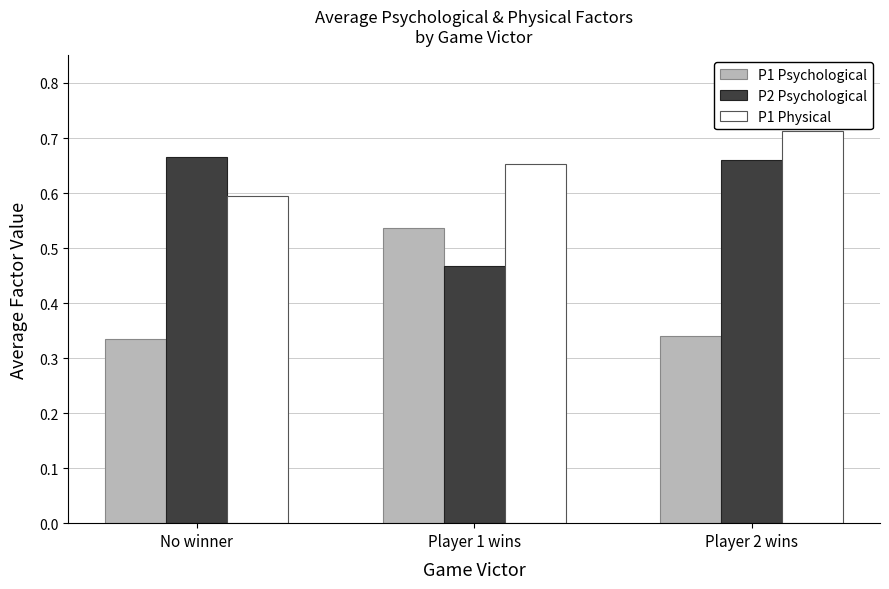

True or false: P1 Physical has a value of 0.2 at No winner.

False